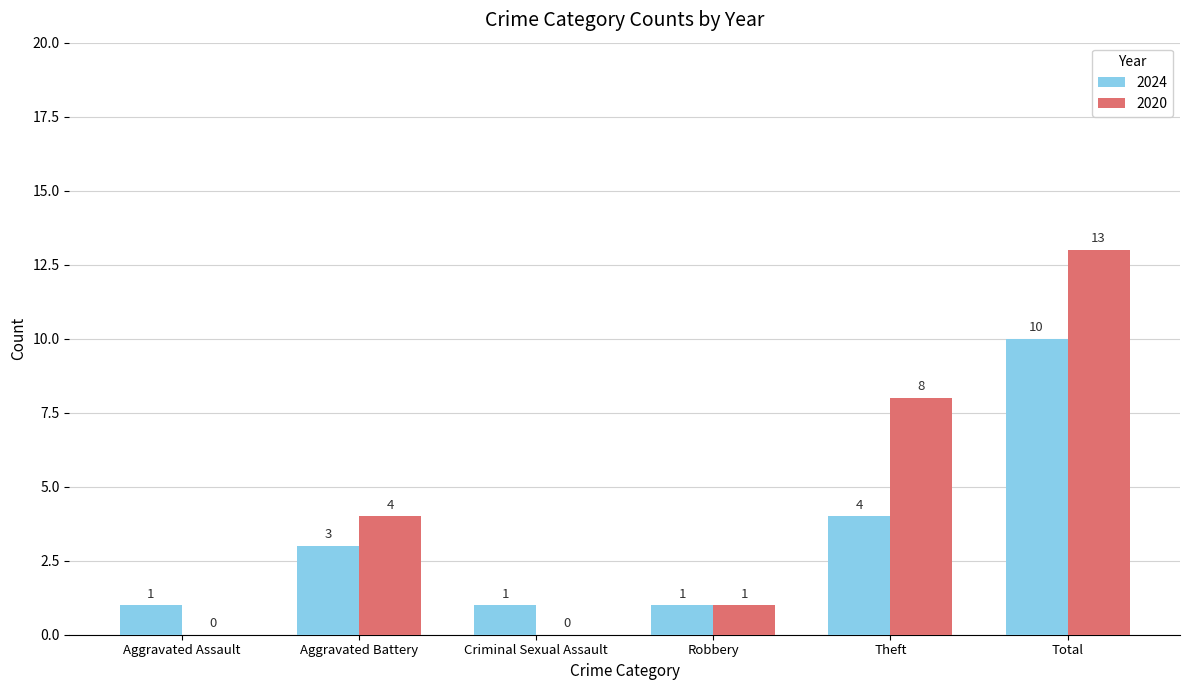

Is it true that 2024 equals 2 at Aggravated Assault?

False